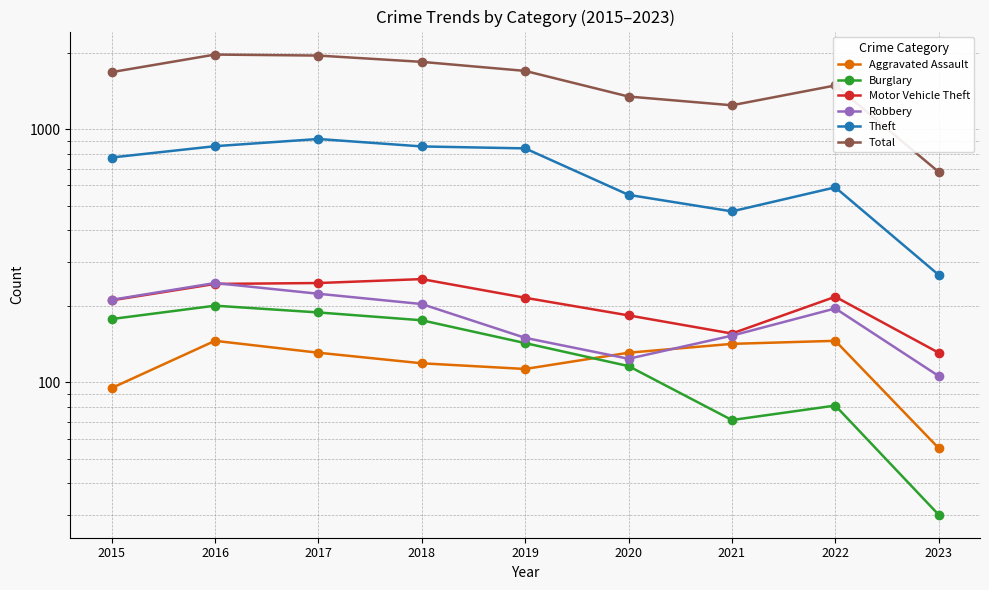

What are all the series names shown in the legend?

Aggravated Assault, Burglary, Motor Vehicle Theft, Robbery, Theft, Total